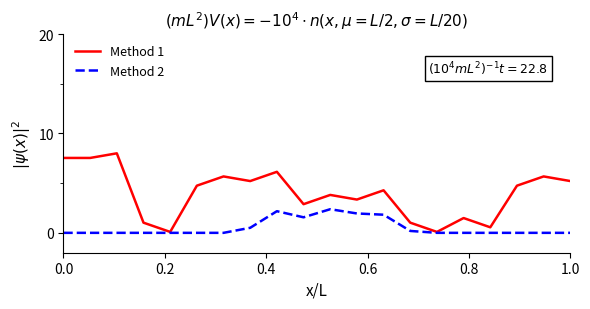

Which series has the largest range (max minus min)?

Method 1